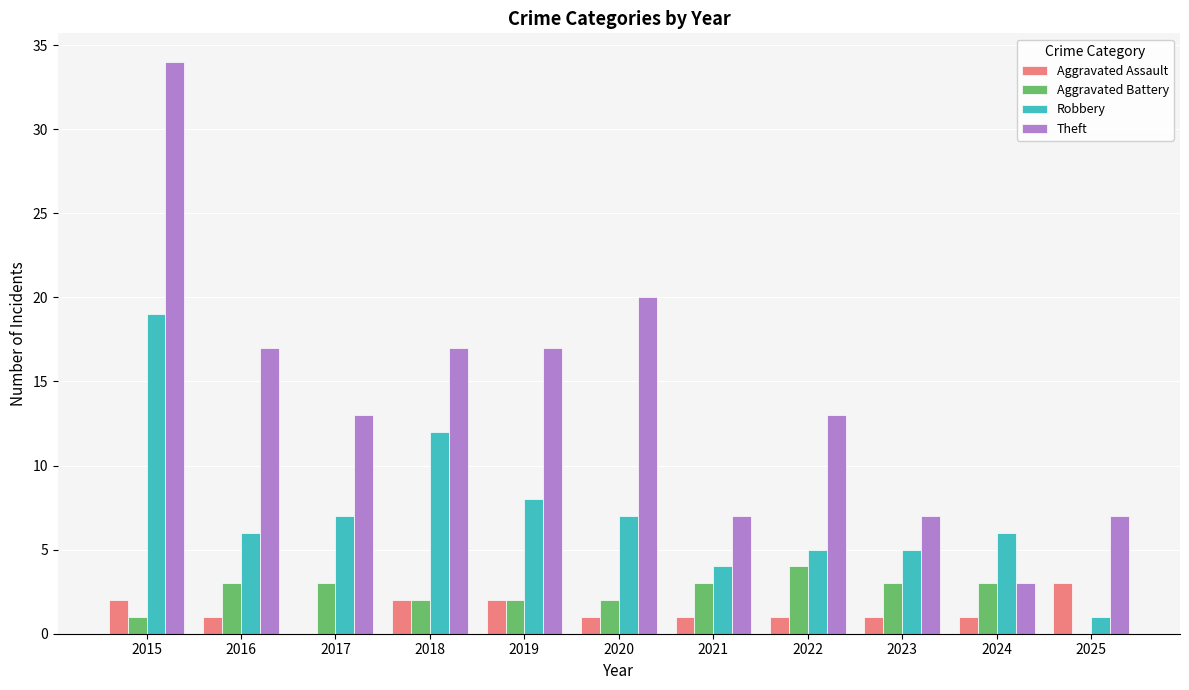

What is the sum of all Aggravated Battery values?

26